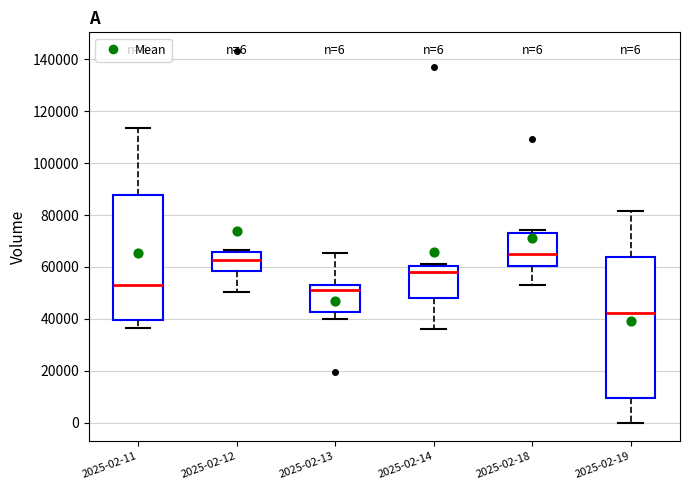

Which box's median line is the highest?

2025-02-18